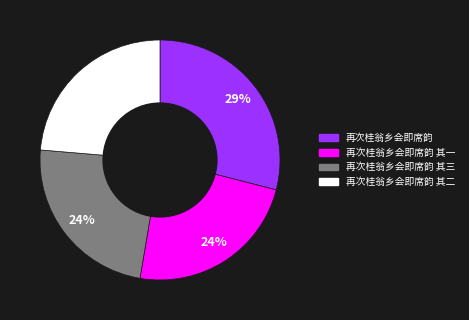

To the nearest percent, what is the average slice percentage?

25%